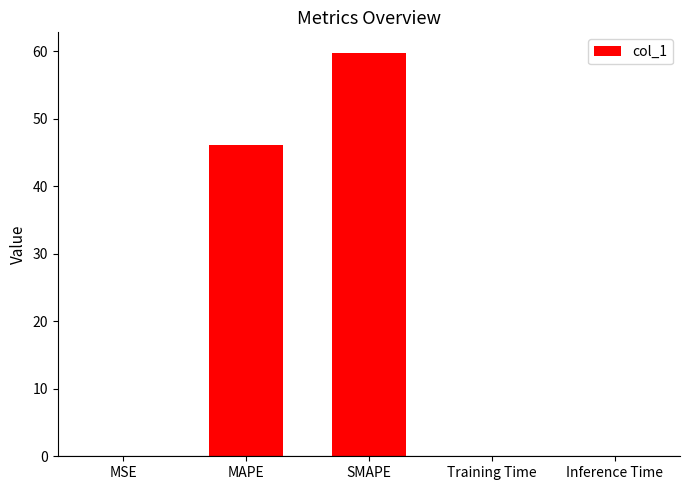

Between MSE and SMAPE, which is larger?

SMAPE